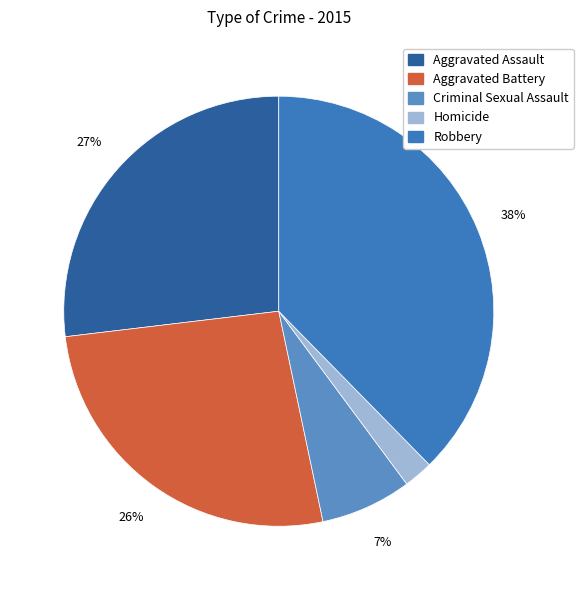

Count the number of slices in the pie.

5